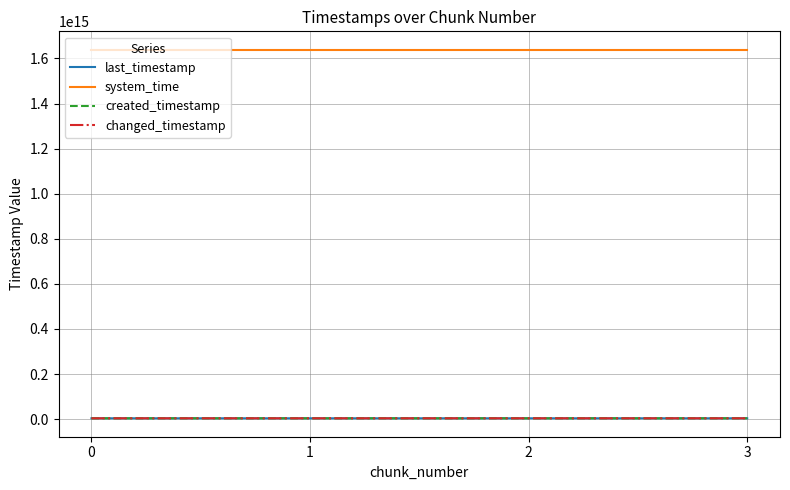

Does the chart have visible grid lines?

Yes